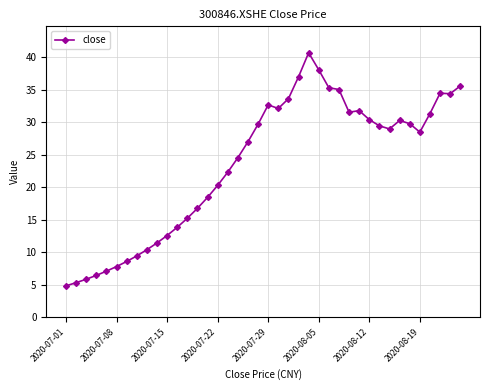

How many lines are shown in the chart?

1